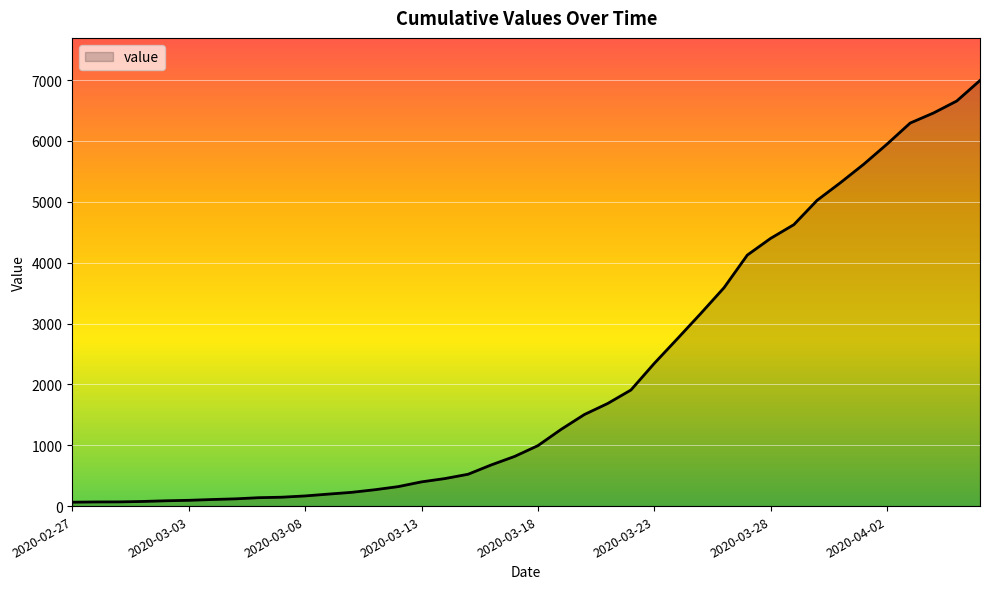

What is the maximum value shown in the chart?

6995